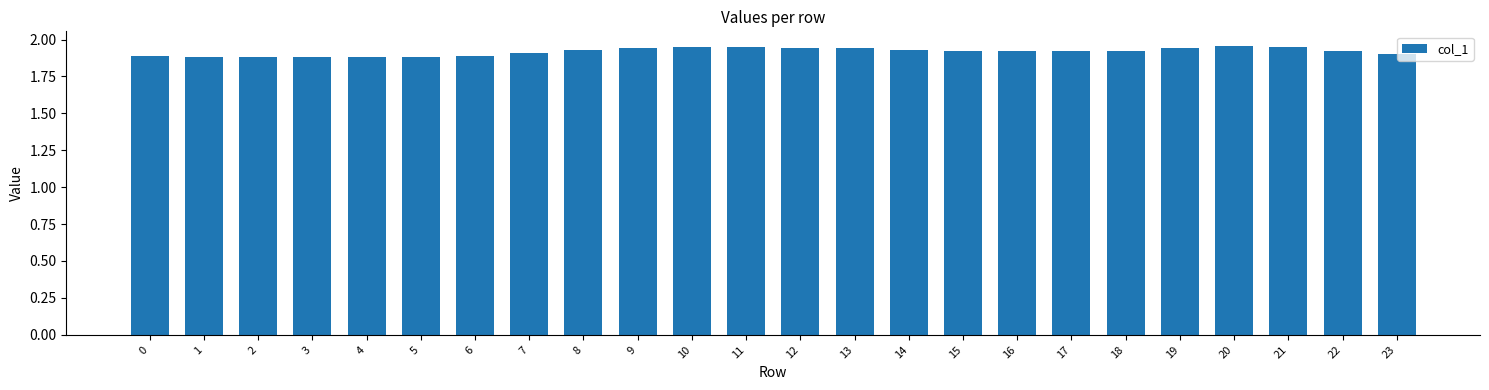

Approximately how many times larger is the value at 18 compared to 17?

1.0